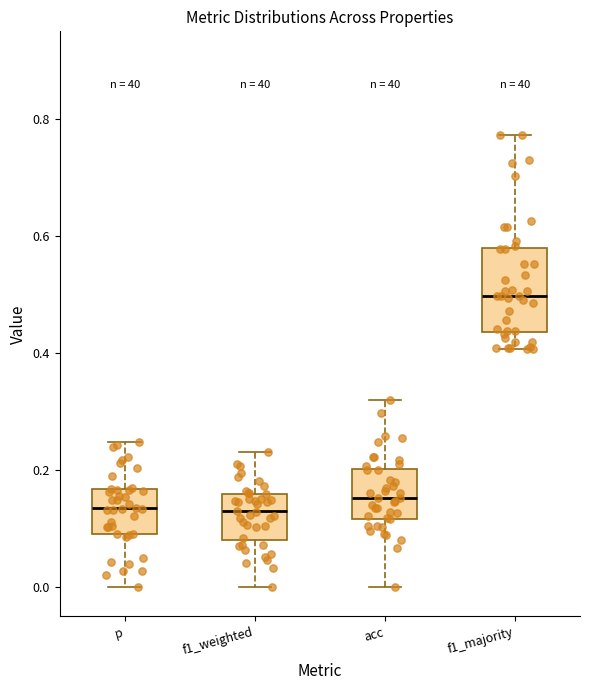

Where does the upper whisker of the box for f1_weighted end on the y-axis? The values are not printed on the chart, so give them approximately, as read against the axis.

0.24